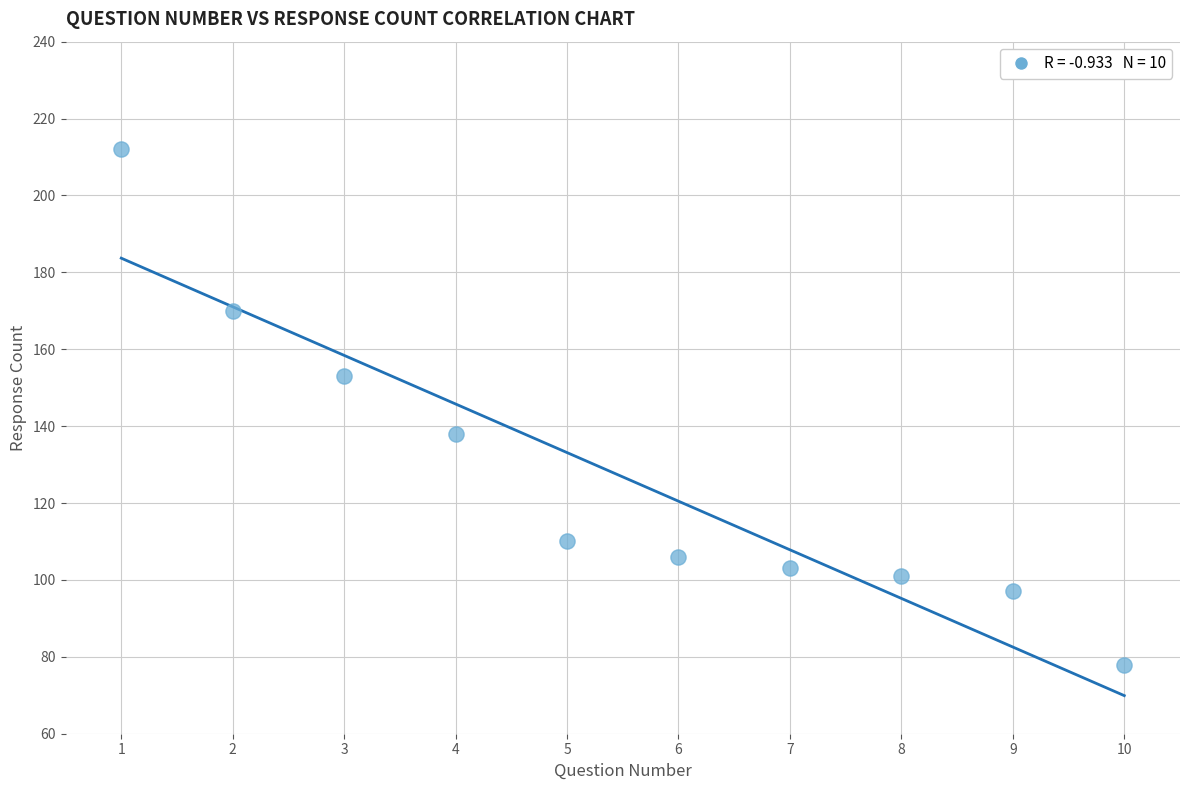

What is the range of X values (max minus min)?

9